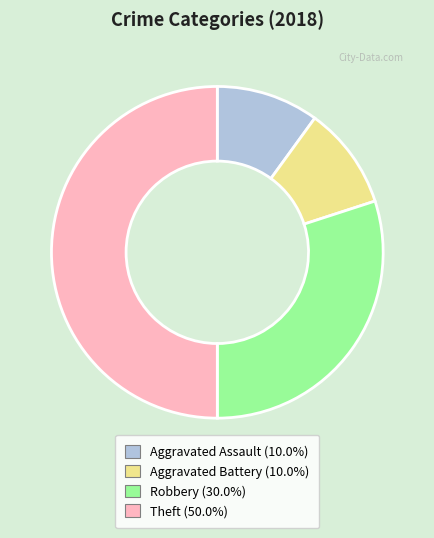

Is Robbery the majority of the pie?

No